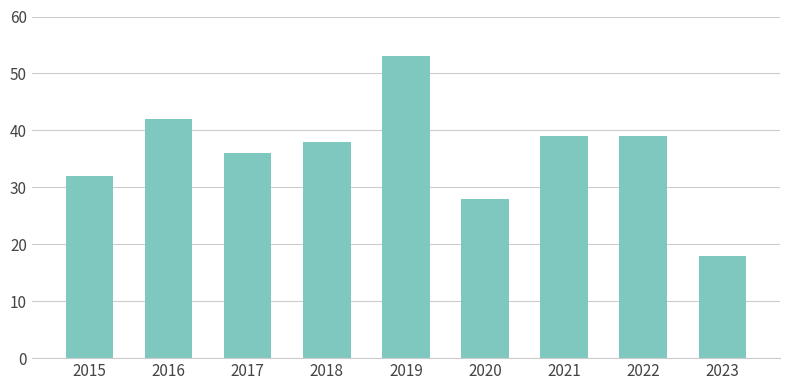

Count the number of data series in this chart.

1